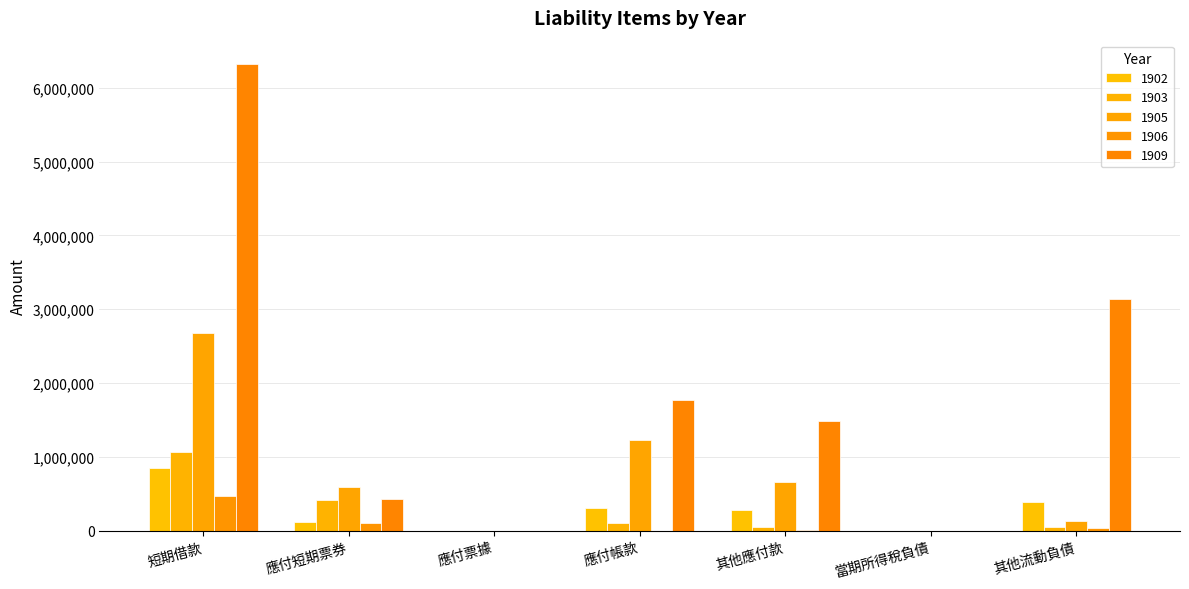

How many data points does each series have?

7